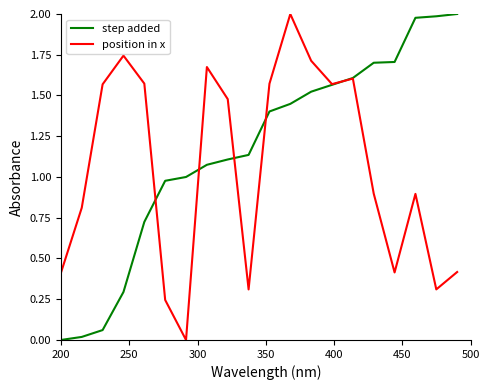

After their last crossing, which series has the higher values: step added or position in x?

step added